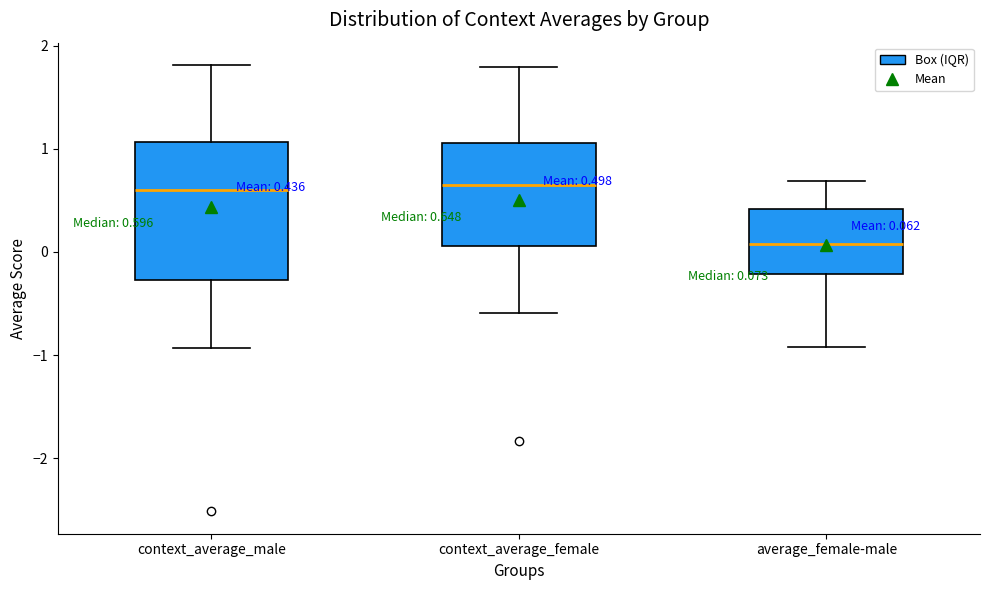

Comparing the boxes themselves (not the whiskers), which one is the tallest?

context_average_male